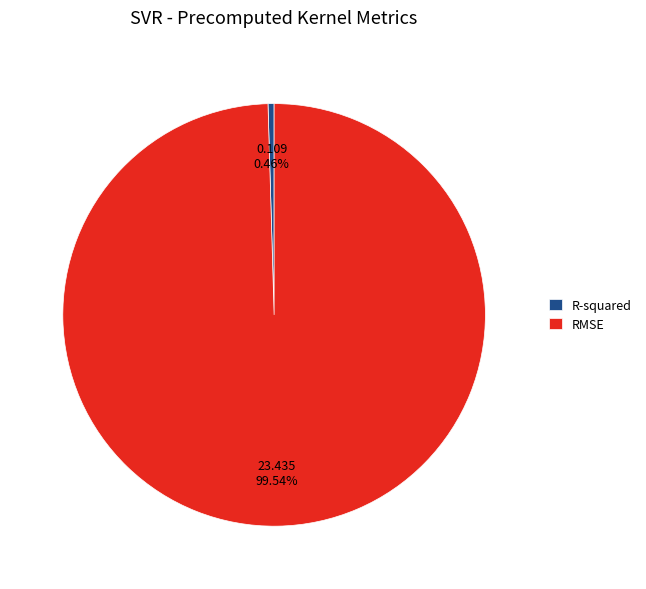

Which category accounts for the majority?

RMSE